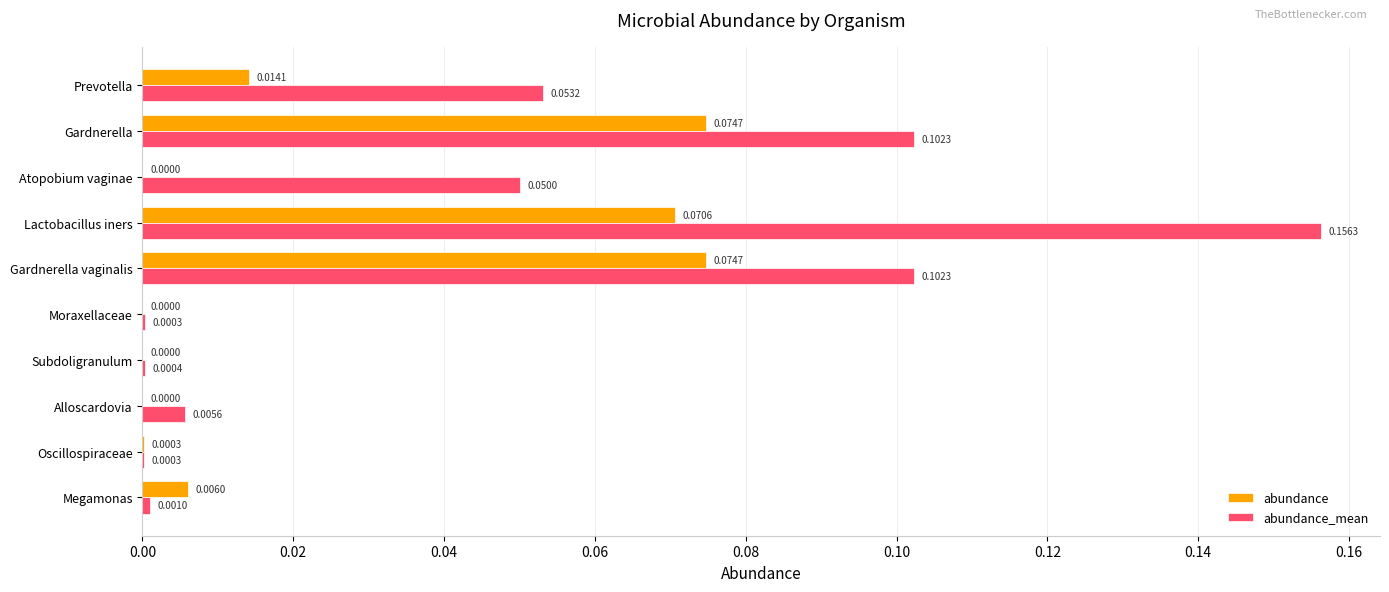

Which series has the largest total across all categories?

abundance_mean